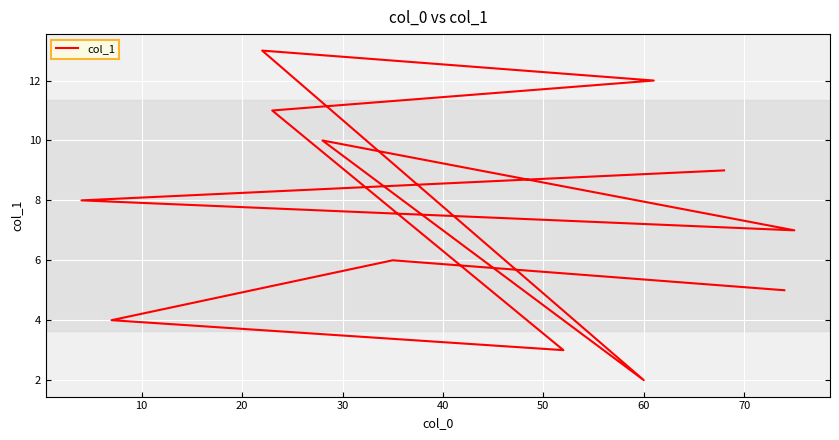

What is the minimum value shown in the chart?

2.0